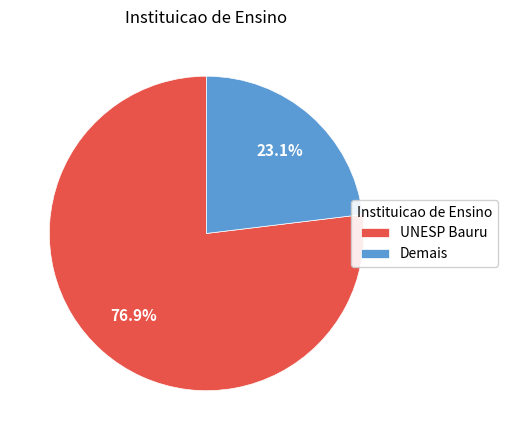

Rank the categories by value from lowest to highest.

Demais, UNESP Bauru